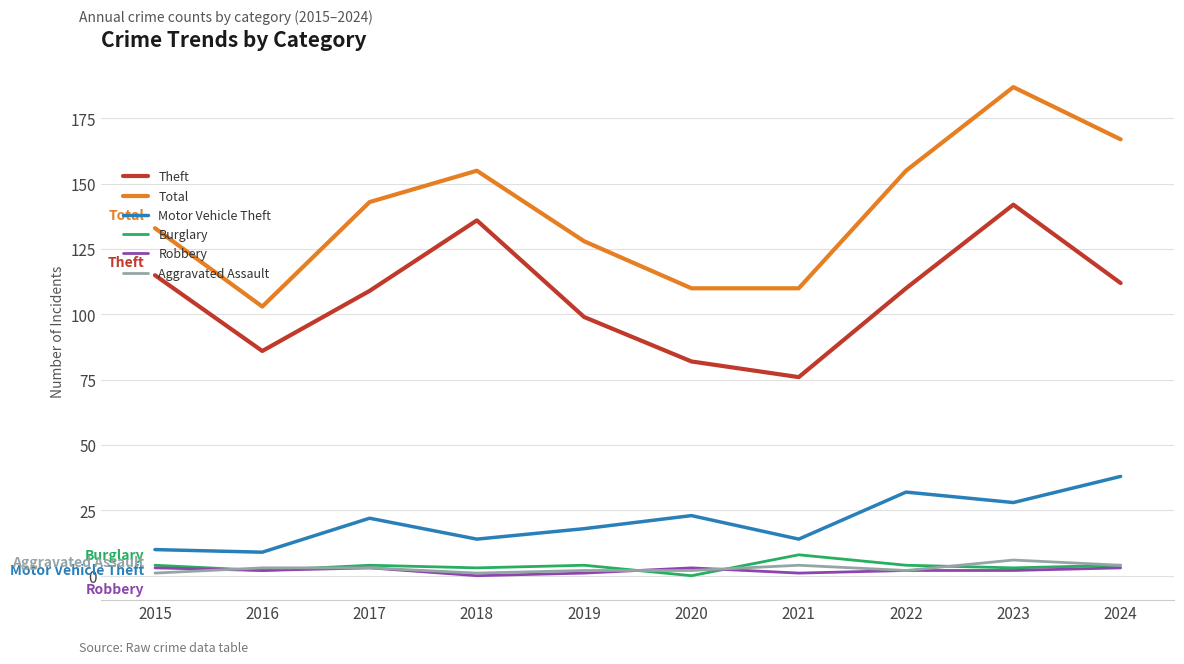

What is the difference between the highest and lowest values at 2015?

132